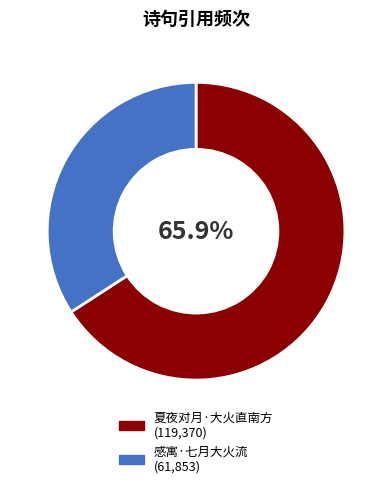

Is the sum of 感寓·七月大火流 and 夏夜对月·大火直南方 greater than half?

Yes